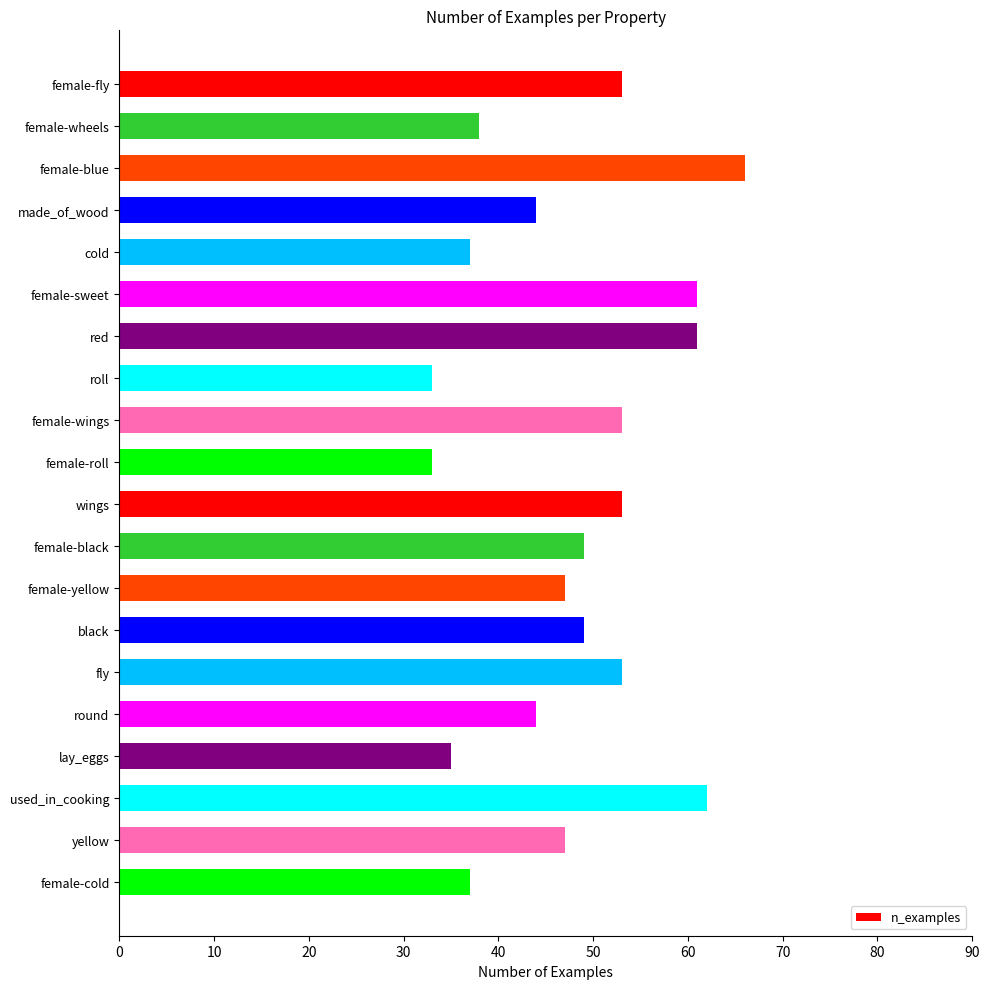

Are the bars grouped side by side (vs. stacked)?

No